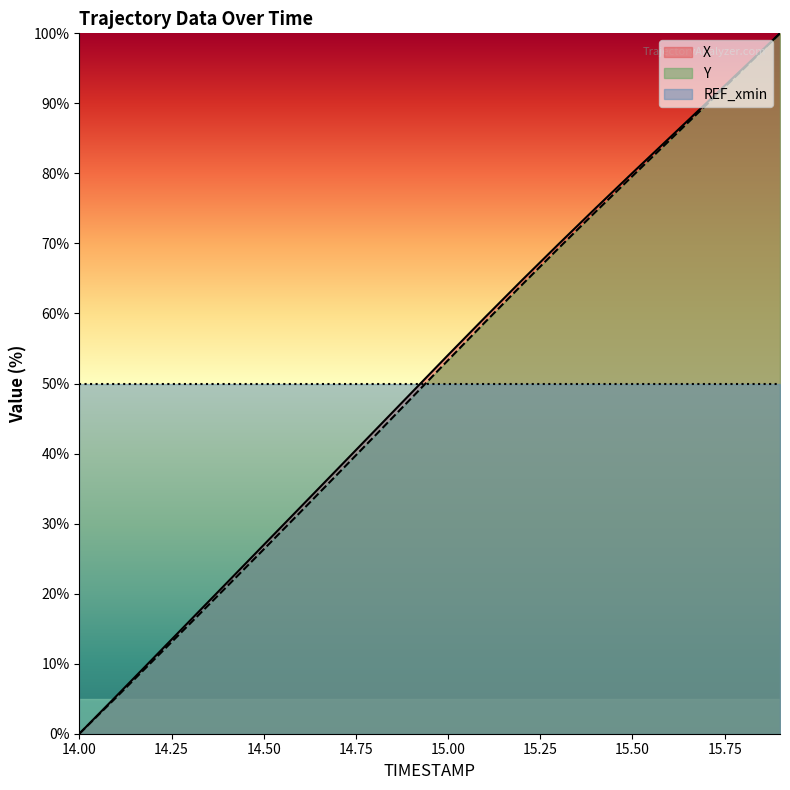

What is the label of the 6th point from the right?

15.4